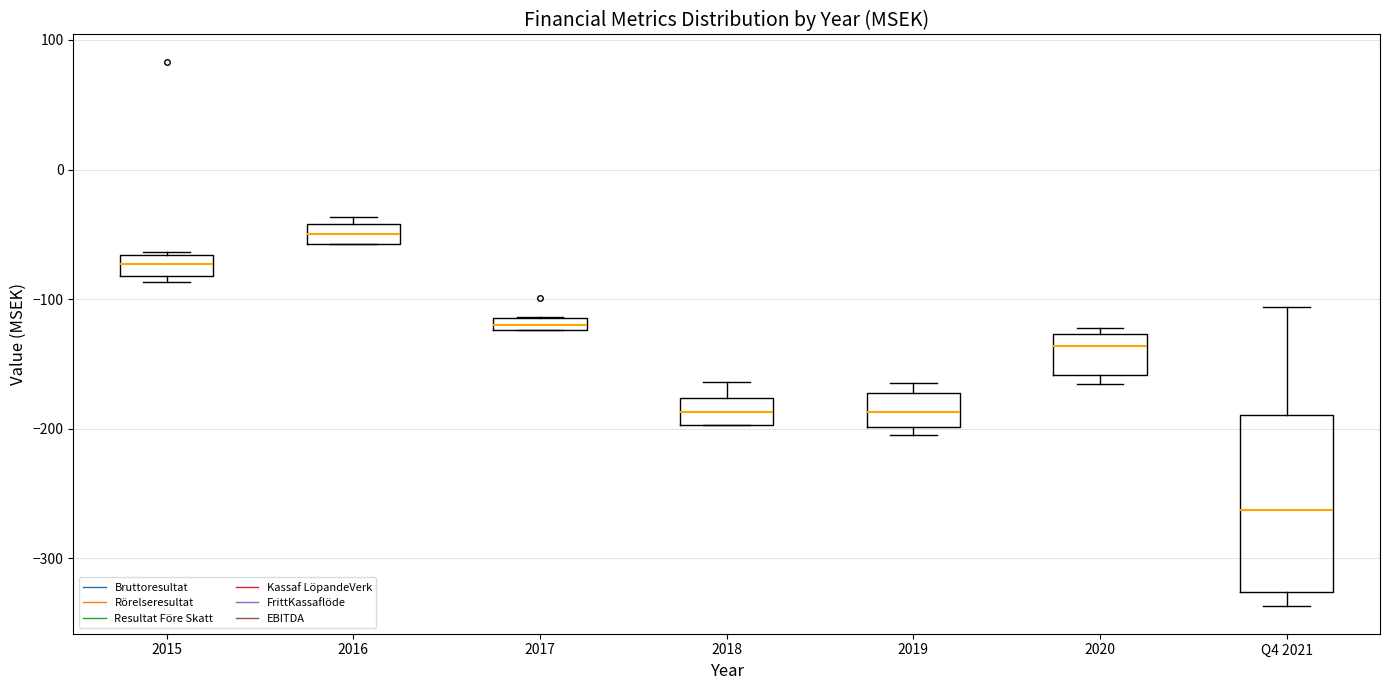

Comparing the boxes themselves (not the whiskers), which one is the tallest?

Q4 2021